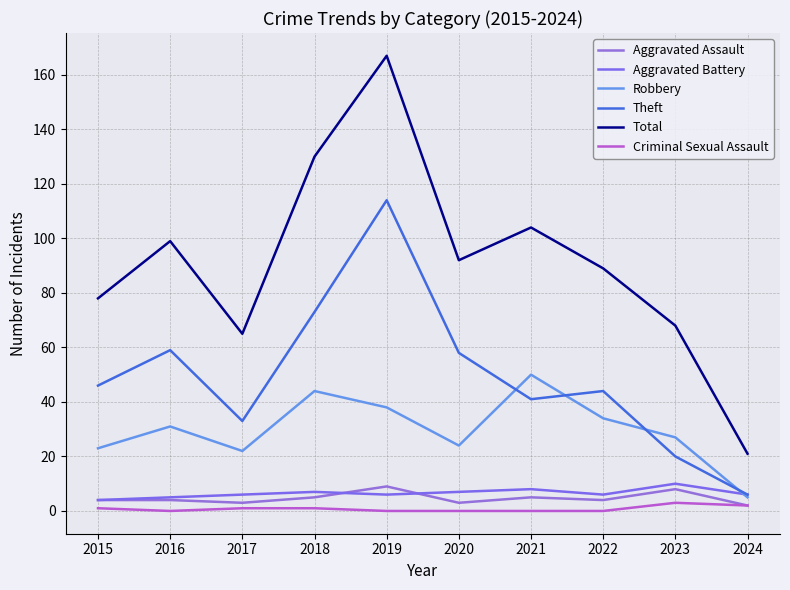

Between 2016 and 2020, which is larger?

2016